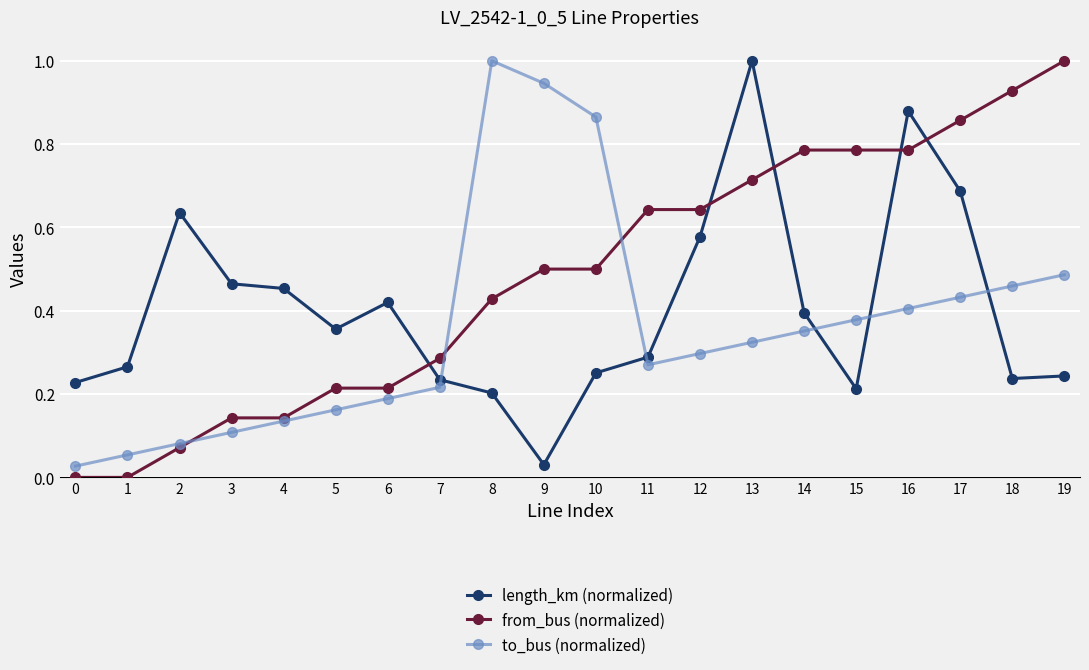

Is this an area chart (filled region under the line)?

No